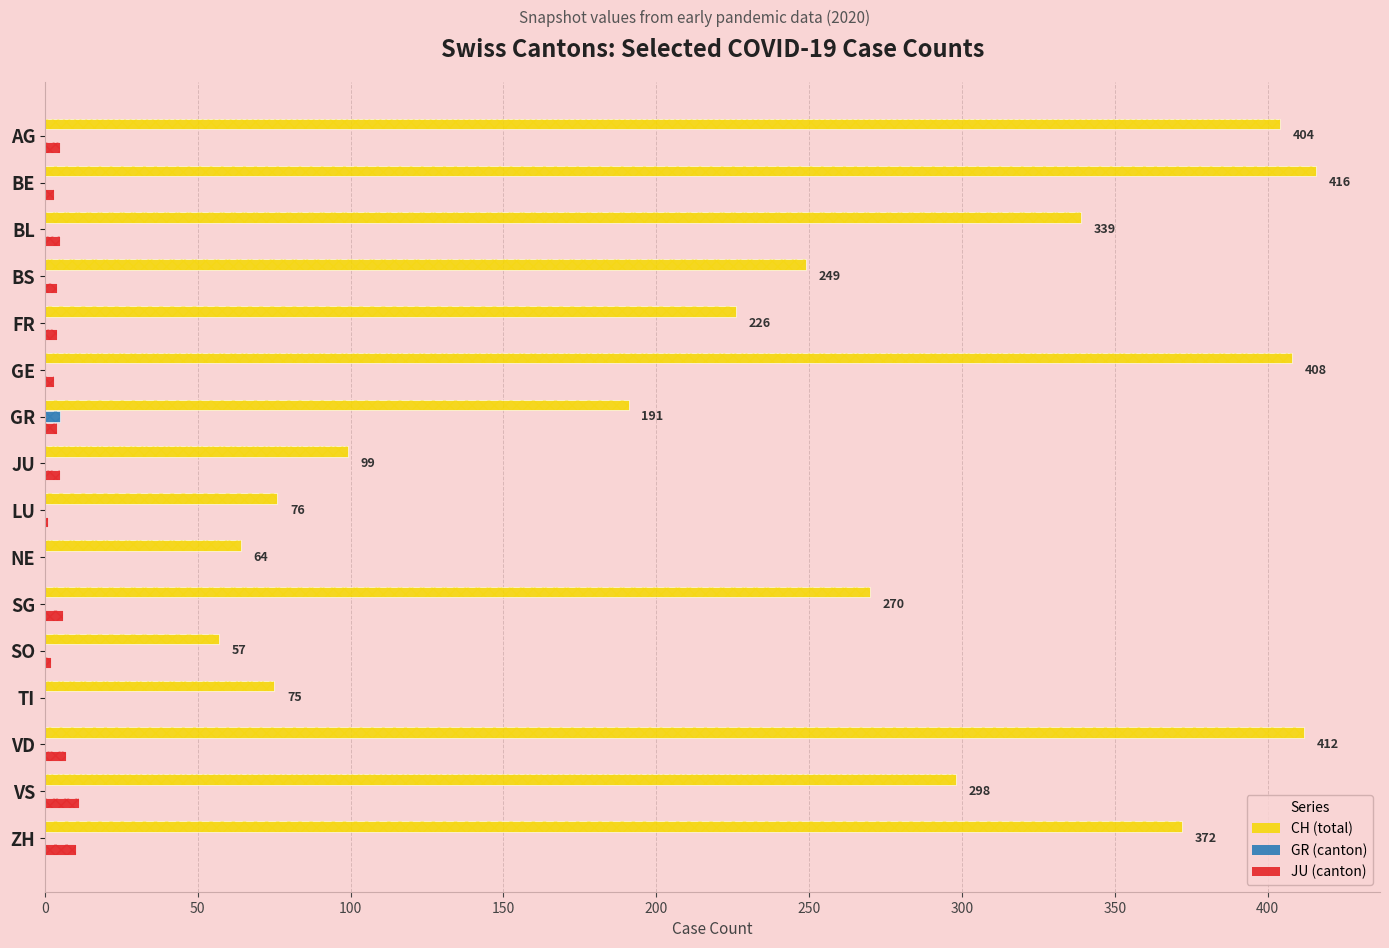

Reading right to left, transcribe all the data shown in this chart.

CH (total): 372	298	412	75	57	270	64	76	99	191	408	226	249	339	416	404
GR (canton): 0	0	0	0	0	0	0	0	0	5	0	0	0	0	0	0
JU (canton): 10	11	7	0	2	6	0	1	5	4	3	4	4	5	3	5